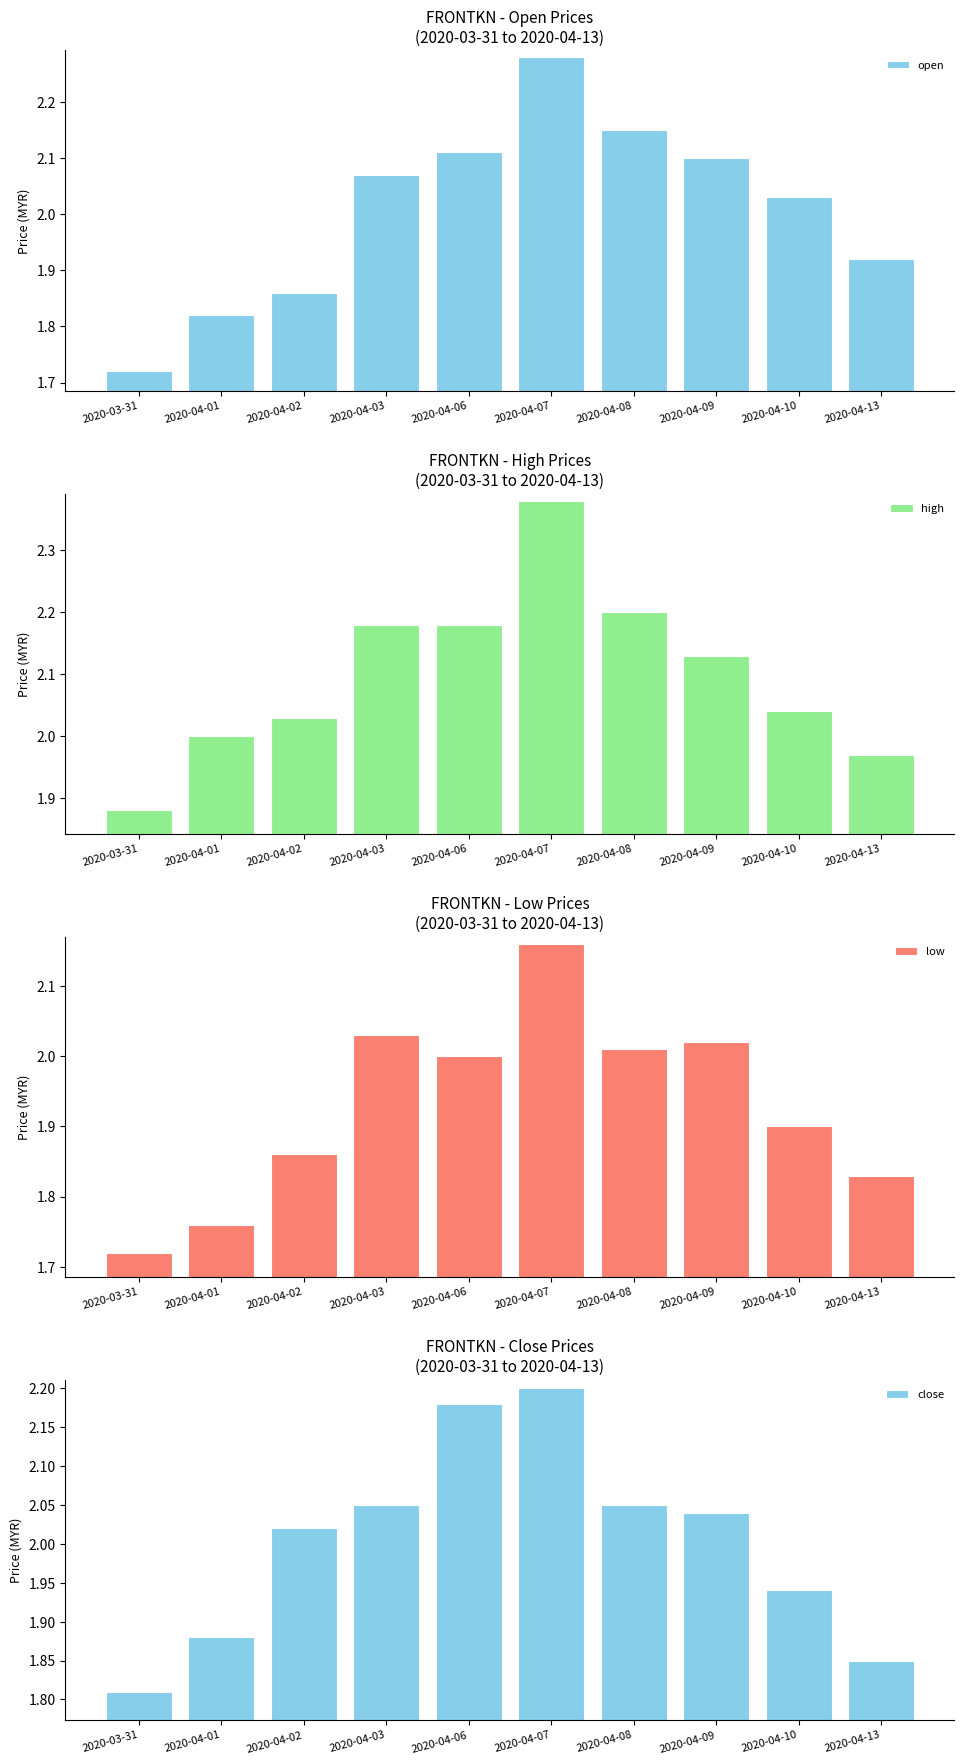

The value of high at 2020-04-07 is 2.4. True or false?

True